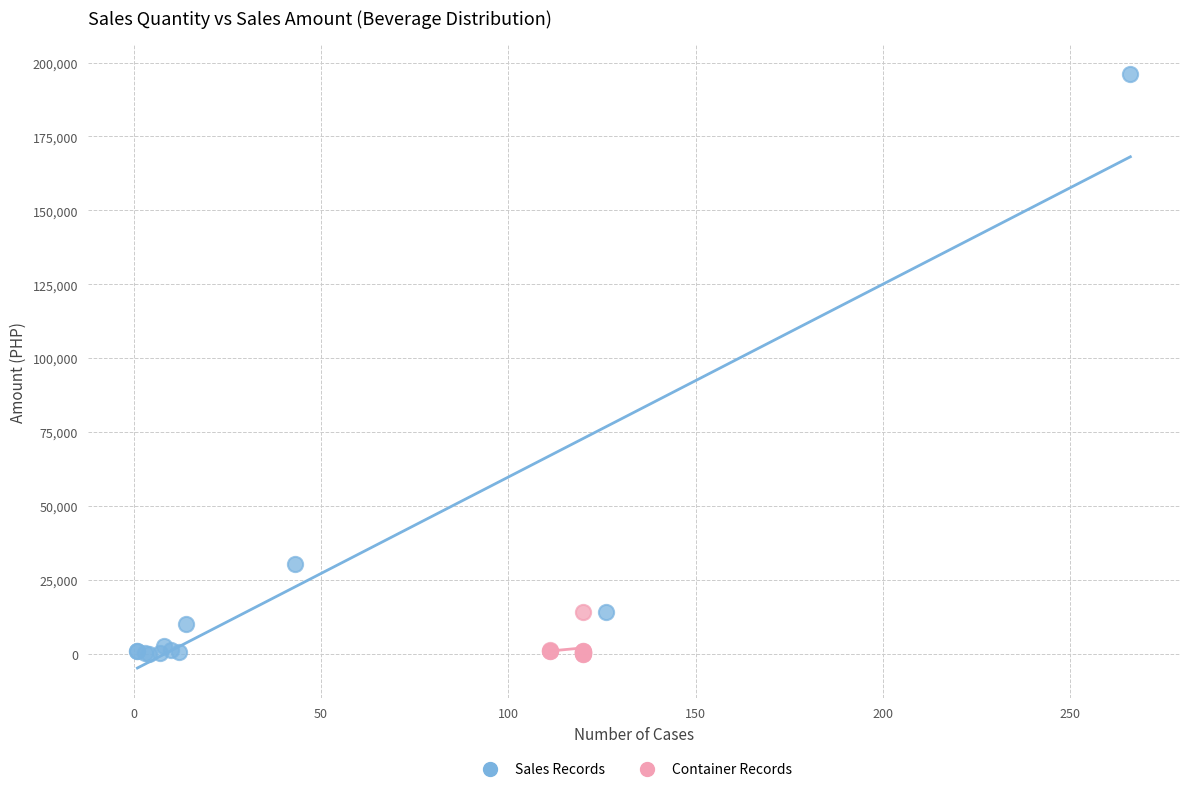

Which series has the widest spread of Y values?

Sales Records